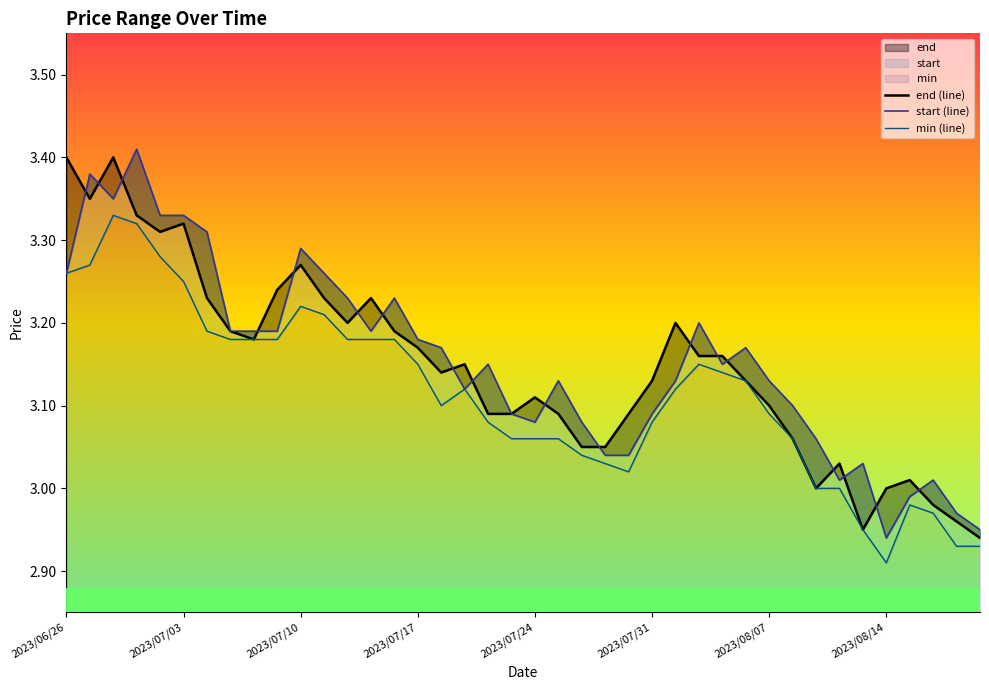

What is the difference between the end (line) values at 19 and 39?

0.1